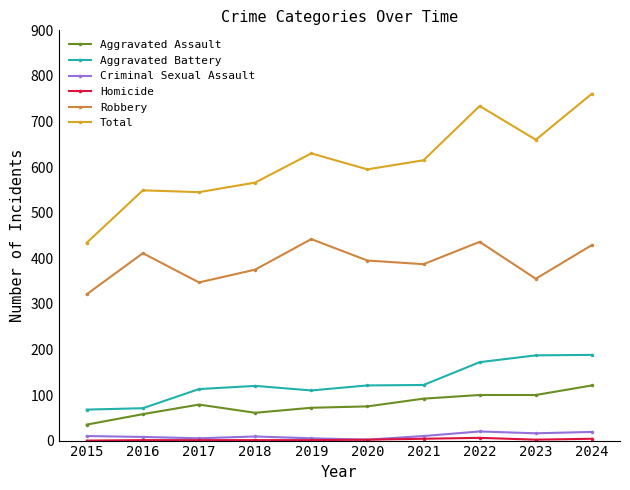

Is the value of Criminal Sexual Assault at 2021 greater than the value of Total at 2019?

No